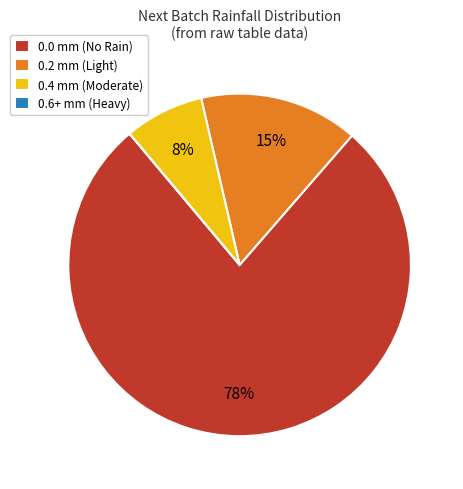

To the nearest percent, what portion does 0.4 mm (Moderate) represent?

8%